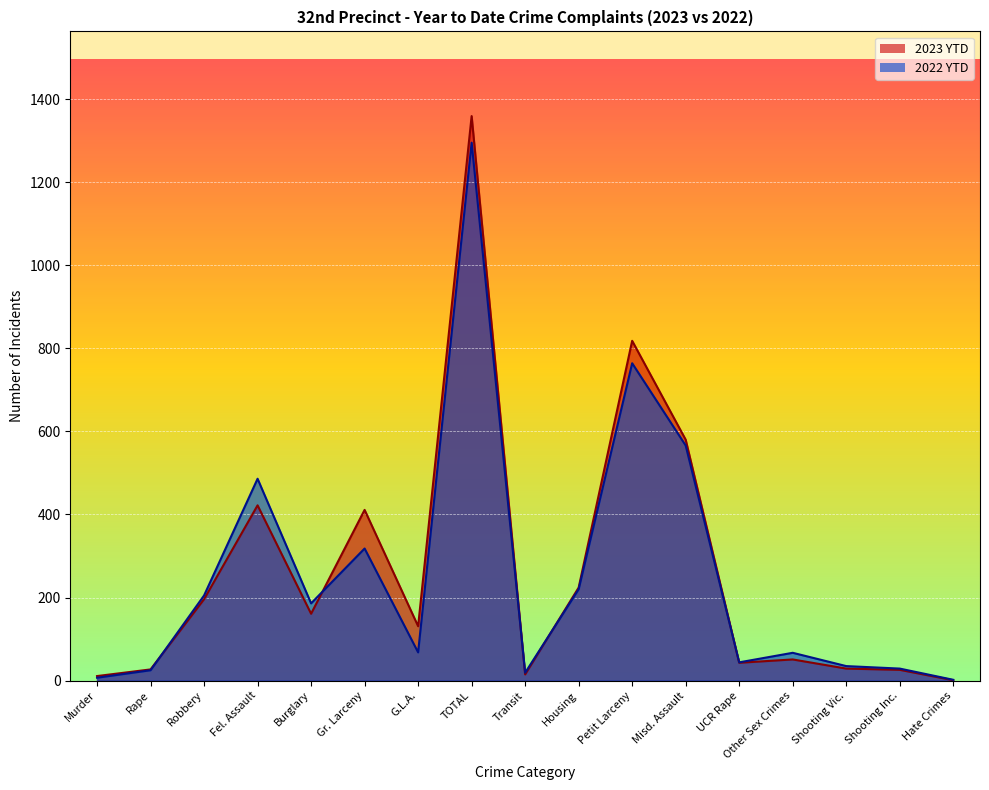

How many intersections are there between 2022 YTD and 2023 YTD?

5